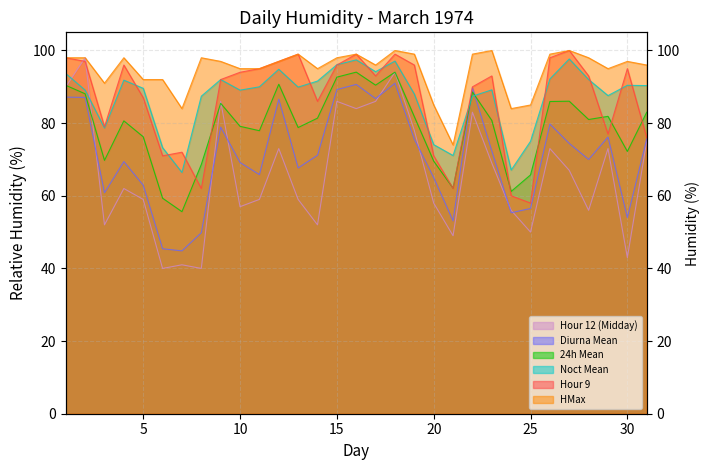

Reading left to right, list all the values displayed in this chart.

Hour 12 (Midday): 1=90.0	2=98.0	3=52.0	4=62.0	5=59.0	6=40.0	7=41.0	8=40.0	9=86.0	10=57.0	11=59.0	12=73.0	13=59.0	14=52.0	15=86.0	16=84.0	17=86.0	18=94.0	19=78.0	20=58.0	21=49.0	22=83.0	23=69.0	24=56.0	25=50.0	26=73.0	27=67.0	28=56.0	29=73.0	30=43.0	31=75.0
Diurna Mean: 1=87.2	2=87.1	3=60.8	4=69.4	5=62.9	6=45.4	7=44.8	8=49.8	9=78.9	10=69.2	11=65.8	12=86.6	13=67.7	14=71.2	15=89.2	16=90.7	17=86.8	18=91.0	19=75.6	20=65.0	21=53.1	22=89.8	23=72.3	24=55.3	25=56.5	26=79.8	27=74.4	28=70.0	29=76.2	30=54.0	31=75.7
24h Mean: 1=90.4	2=88.1	3=69.8	4=80.6	5=76.2	6=59.3	7=55.6	8=68.6	9=85.5	10=79.1	11=77.9	12=90.7	13=78.8	14=81.4	15=92.7	16=94.0	17=90.5	18=94.0	19=81.8	20=69.5	21=62.1	22=88.6	23=80.8	24=61.2	25=65.8	26=86.0	27=86.0	28=81.0	29=81.9	30=72.2	31=83.0
Noct Mean: 1=93.7	2=89.1	3=78.7	4=91.8	5=89.6	6=73.2	7=66.4	8=87.4	9=92.0	10=89.1	11=90.0	12=94.8	13=89.9	14=91.6	15=96.1	16=97.4	17=94.2	18=97.1	19=88.0	20=74.1	21=71.1	22=87.4	23=89.2	24=67.1	25=75.0	26=92.2	27=97.7	28=92.0	29=87.6	30=90.4	31=90.3
Hour 9: 1=98.0	2=97.0	3=79.0	4=96.0	5=87.0	6=71.0	7=72.0	8=62.0	9=92.0	10=94.0	11=95.0	12=97.0	13=99.0	14=86.0	15=96.0	16=99.0	17=93.0	18=99.0	19=96.0	20=71.0	21=62.0	22=90.0	23=93.0	24=60.0	25=58.0	26=98.0	27=100.0	28=93.0	29=77.0	30=95.0	31=76.0
HMax: 1=98.0	2=98.0	3=91.0	4=98.0	5=92.0	6=92.0	7=84.0	8=98.0	9=97.0	10=95.0	11=95.0	12=97.0	13=99.0	14=95.0	15=98.0	16=99.0	17=96.0	18=100.0	19=99.0	20=85.0	21=74.0	22=99.0	23=100.0	24=84.0	25=85.0	26=99.0	27=100.0	28=98.0	29=95.0	30=97.0	31=96.0